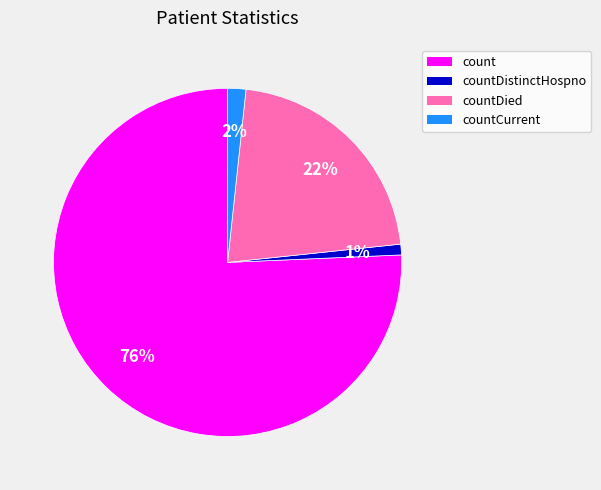

Is there any slice that represents more than half of the pie?

Yes